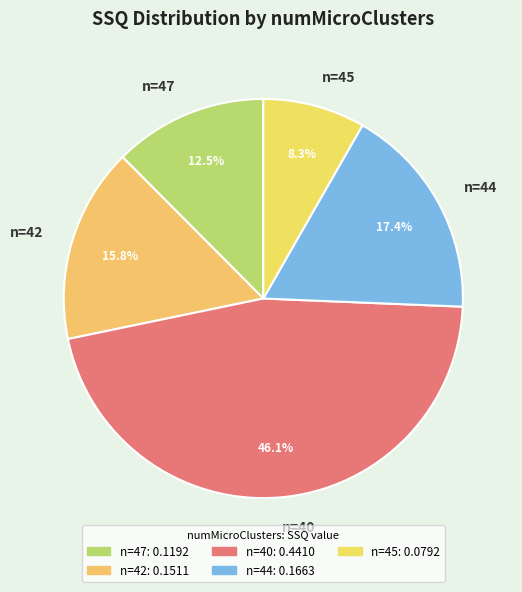

Combined, what portion of the pie is n=45 and n=42?

24.1%